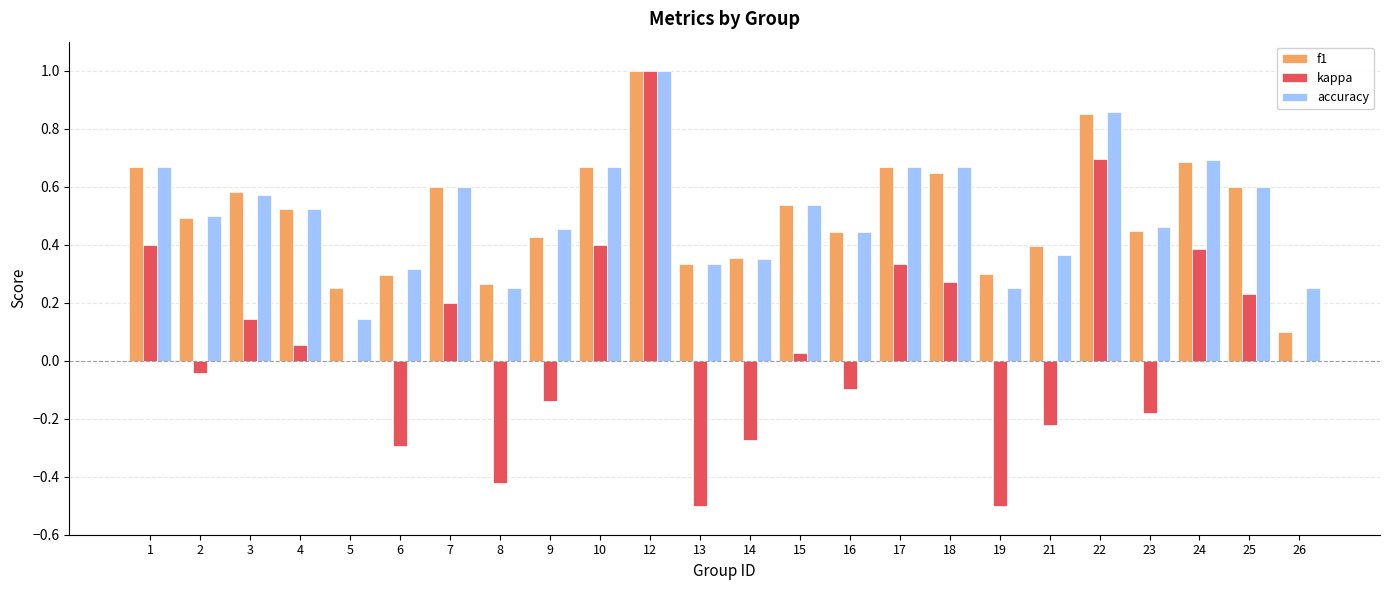

Which series changed the most between 10 and 23?

kappa